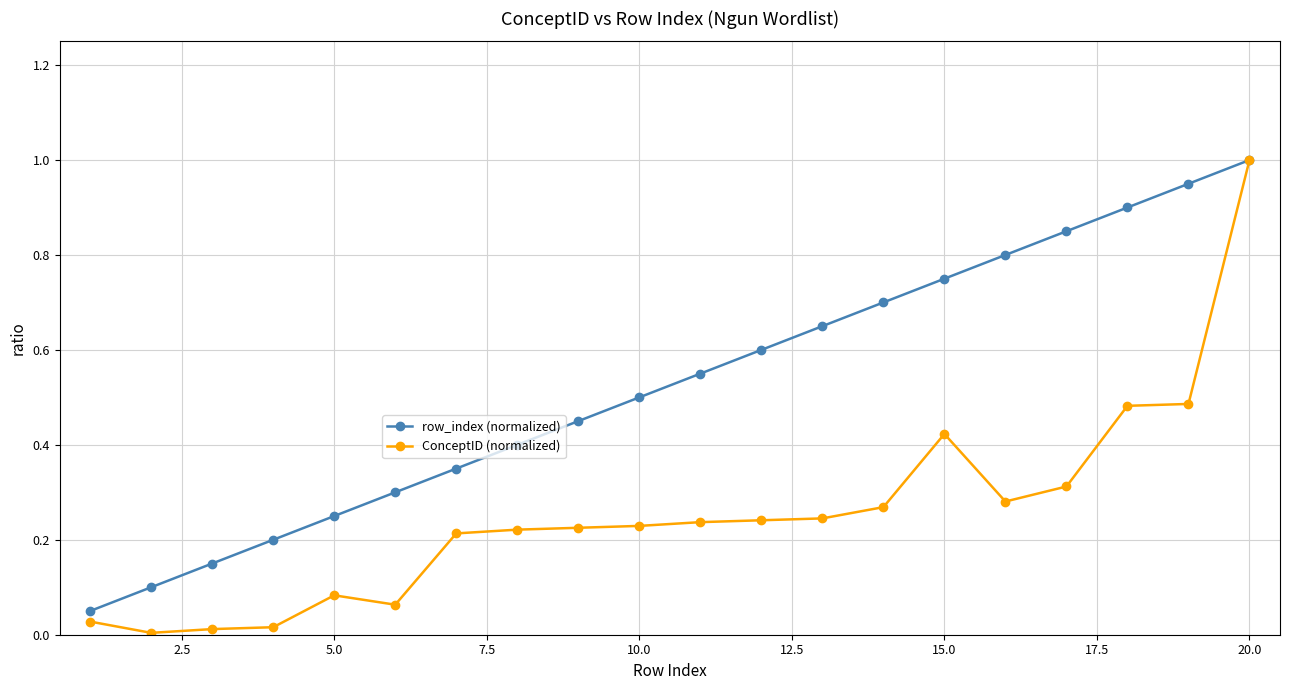

True or false: ConceptID (normalized) has more than 1 interior local peaks.

True